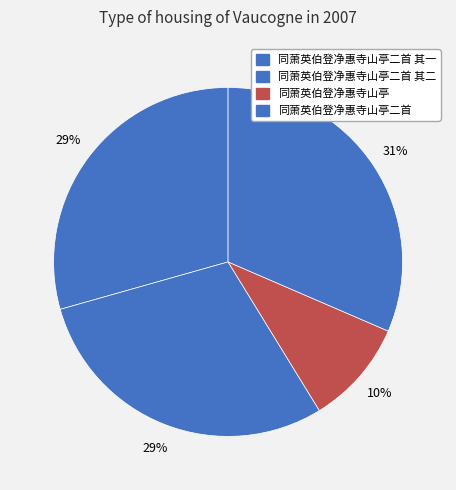

What percentage do 同萧英伯登净惠寺山亭二首 and 同萧英伯登净惠寺山亭二首 其一 together represent?

60.9%